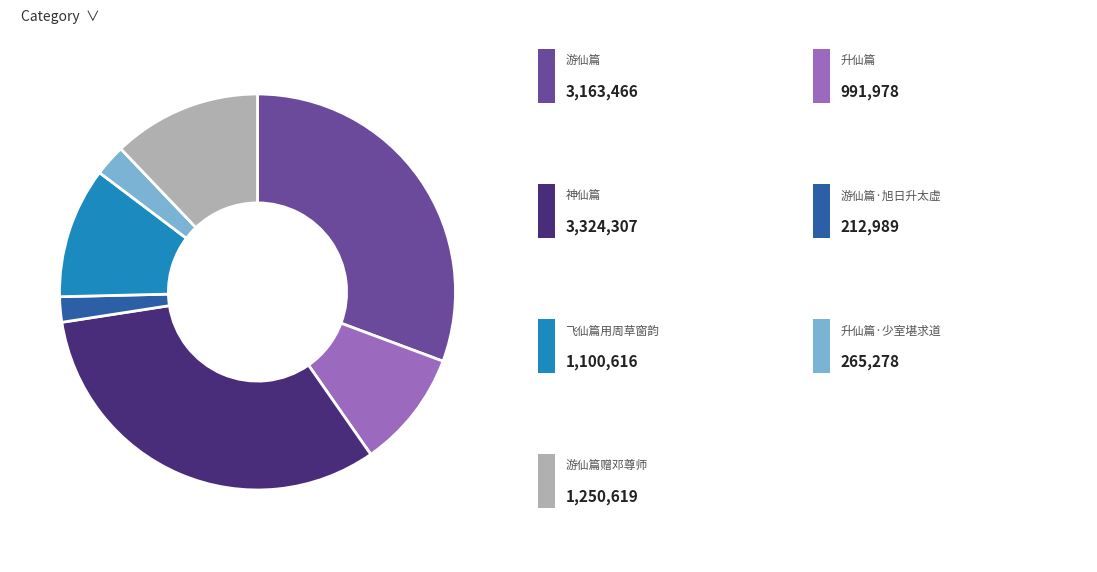

Is there a majority slice in this chart?

No